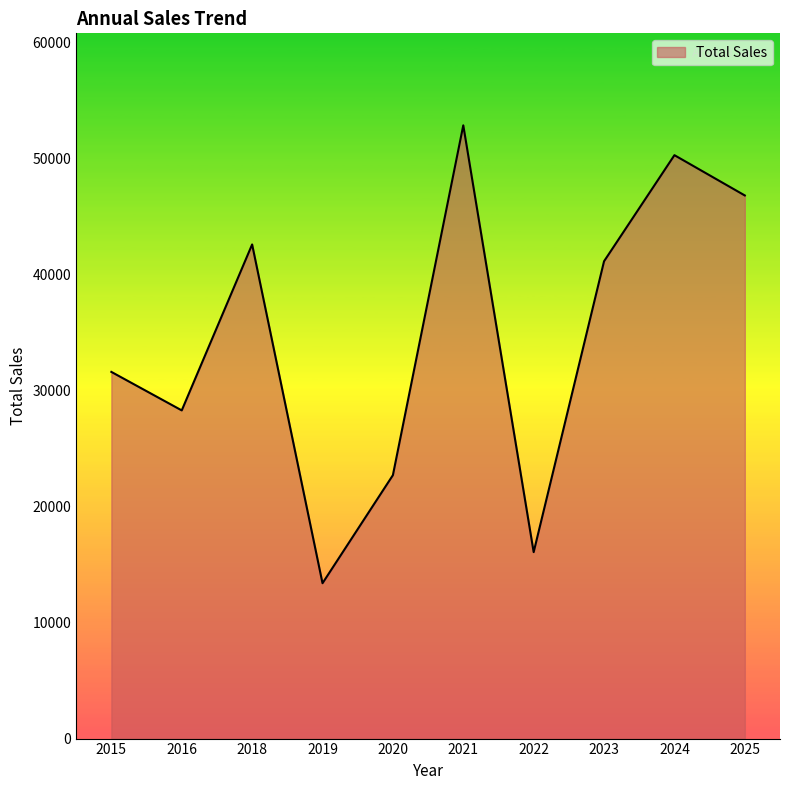

List the labels in order of value, smallest first.

2019, 2022, 2020, 2016, 2015, 2023, 2018, 2025, 2024, 2021